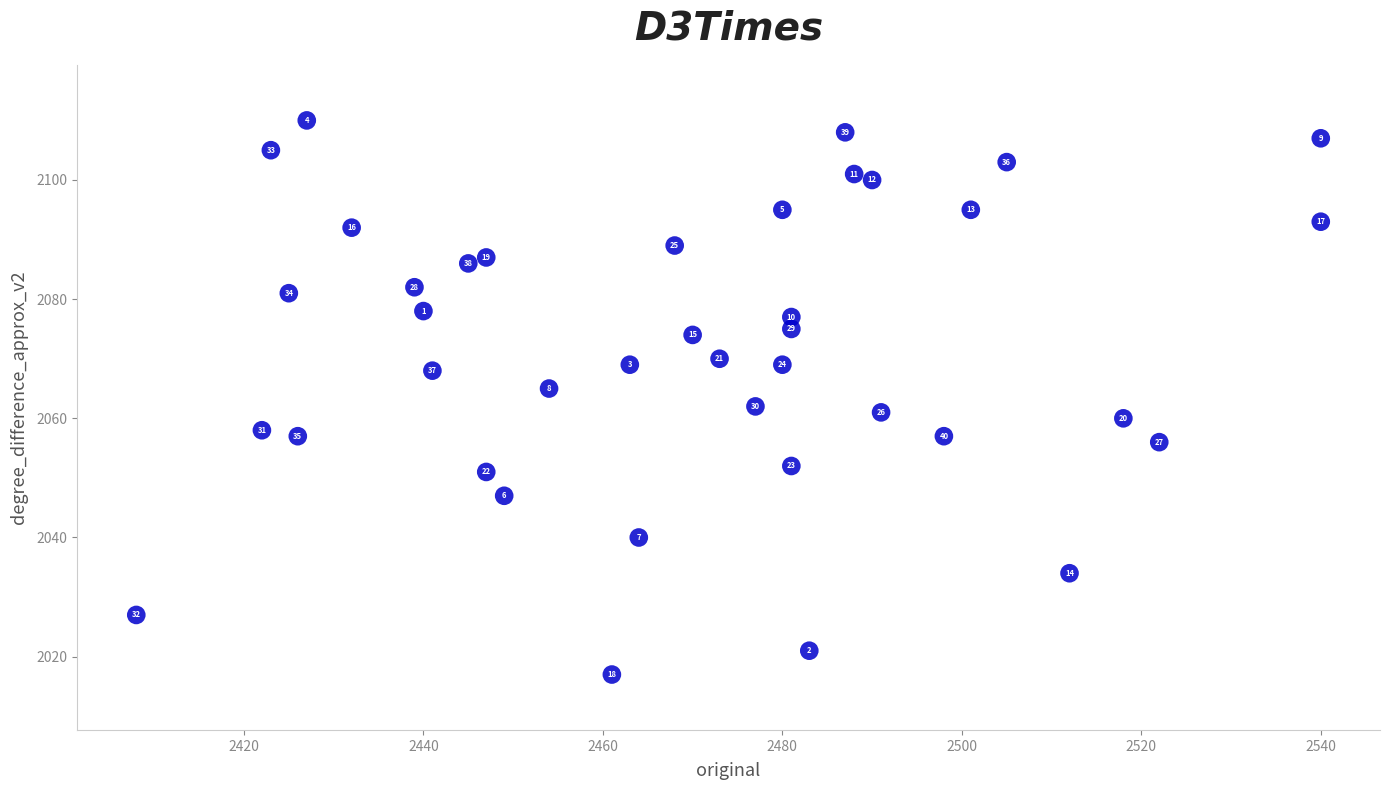

What Y value in the scatter plot is closest to 2063?

2062